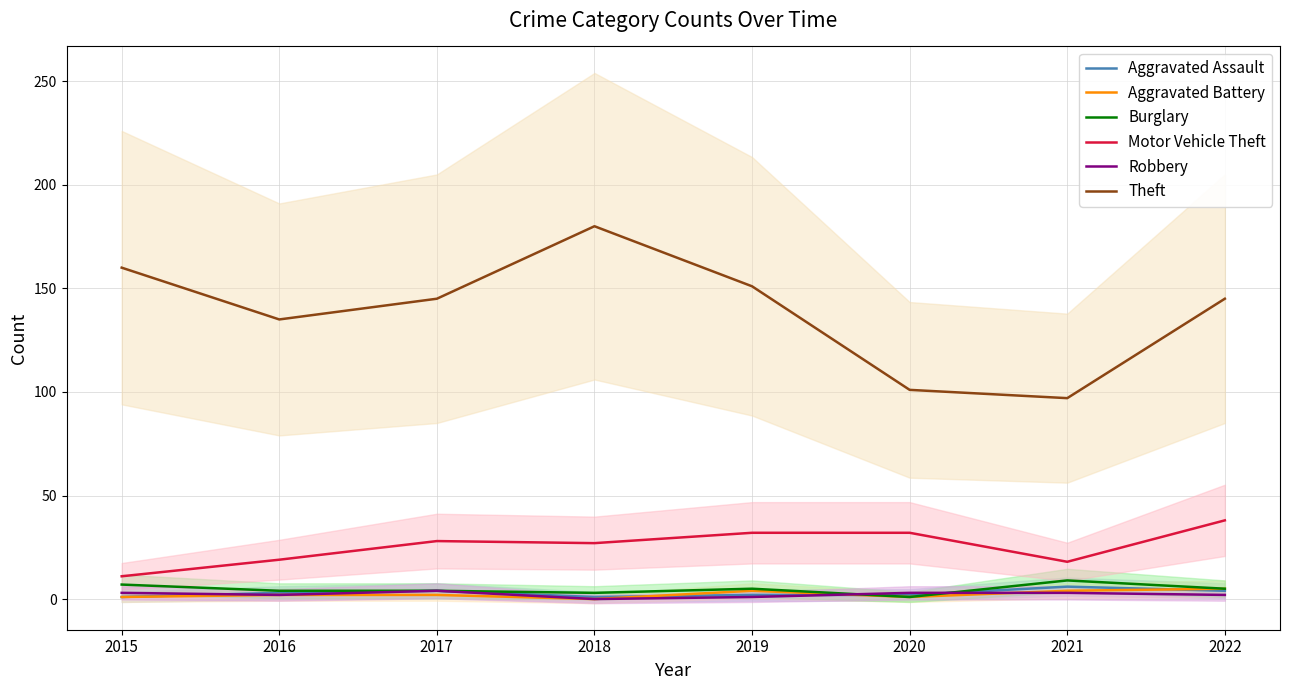

True or false: Motor Vehicle Theft and Theft intersect in this chart.

False